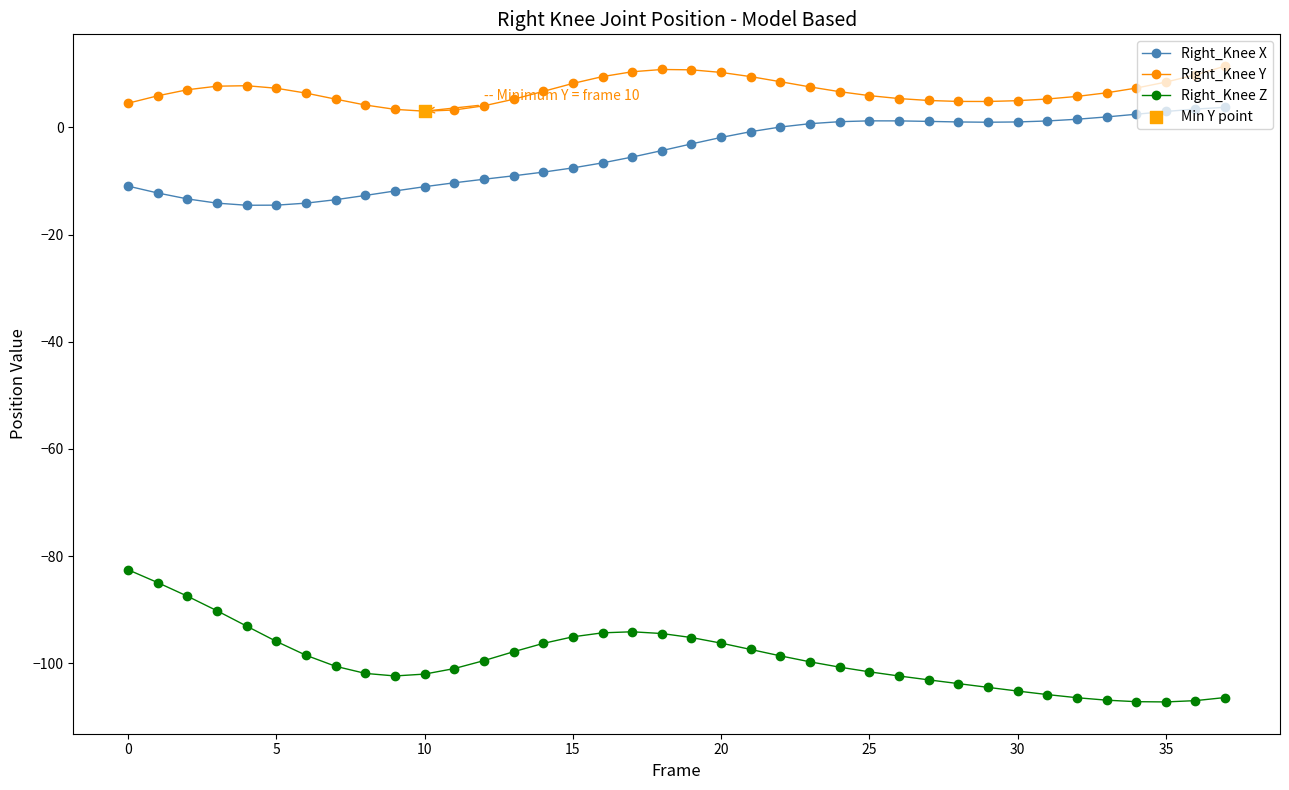

True or false: Right_Knee X has more than 0 points higher than both neighbors.

True